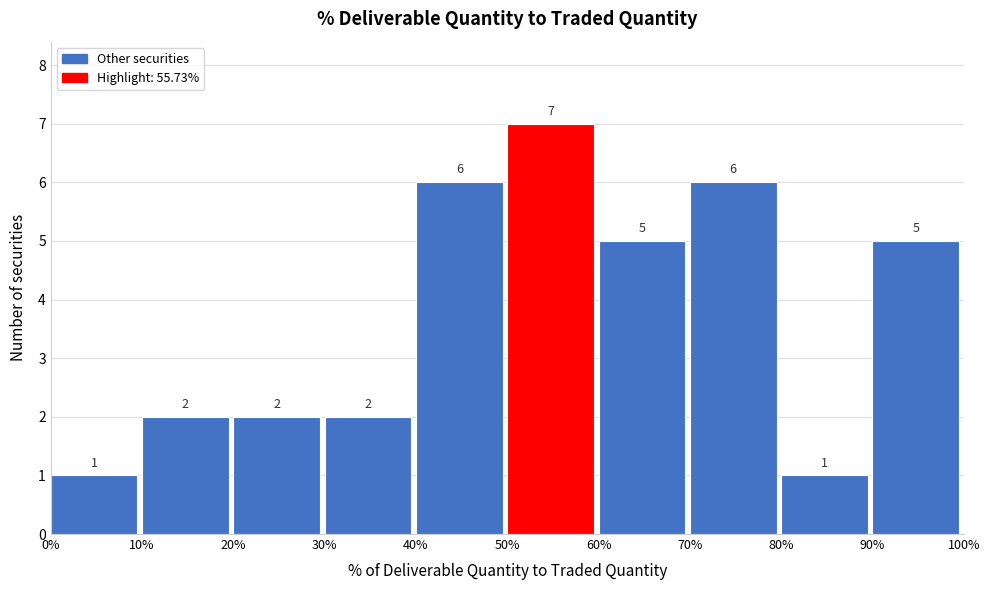

Reading left to right, list every bar in this chart as the range it spans on the x-axis followed by its height.

0% to 10%: 1
10% to 20%: 2
20% to 30%: 2
30% to 40%: 2
40% to 50%: 6
50% to 60%: 7
60% to 70%: 5
70% to 80%: 6
80% to 90%: 1
90% to 100%: 5